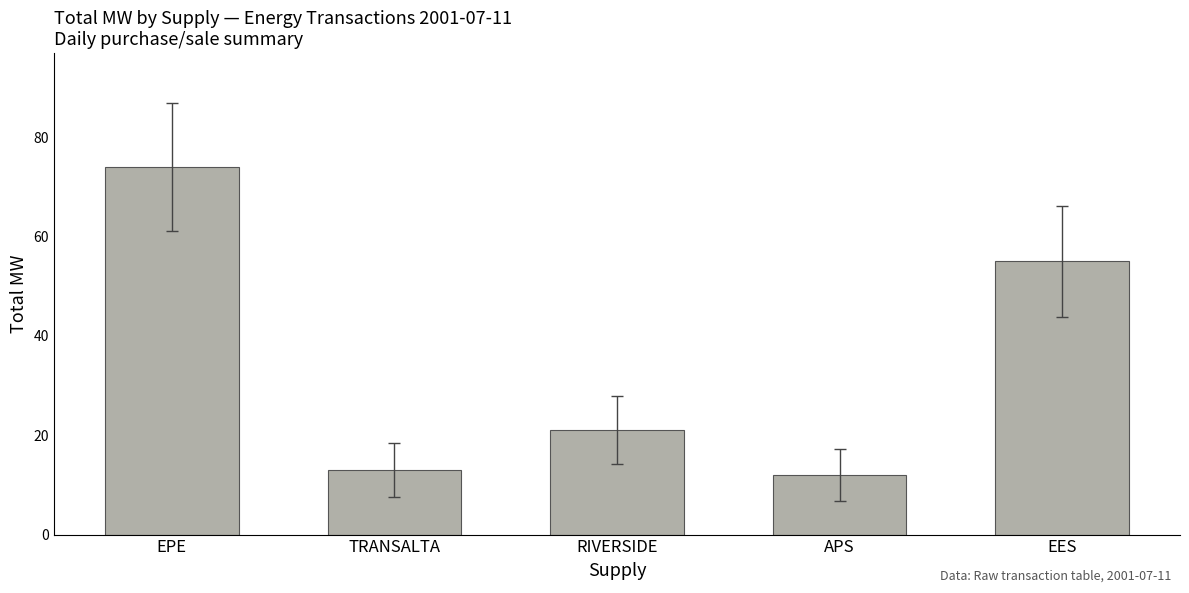

At which category does the chart reach its minimum across all series?

APS